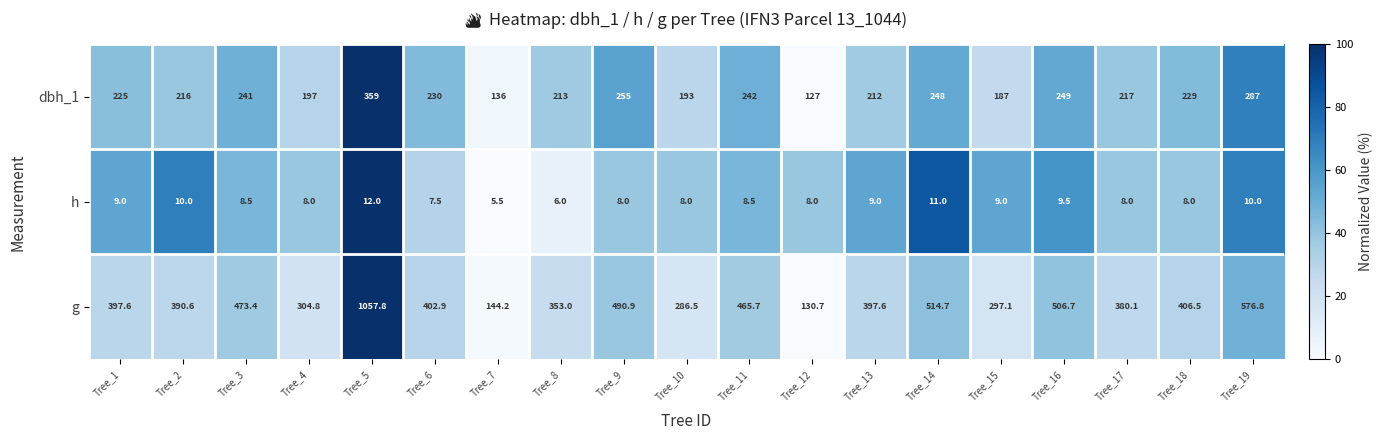

How many data points does each series have?

19